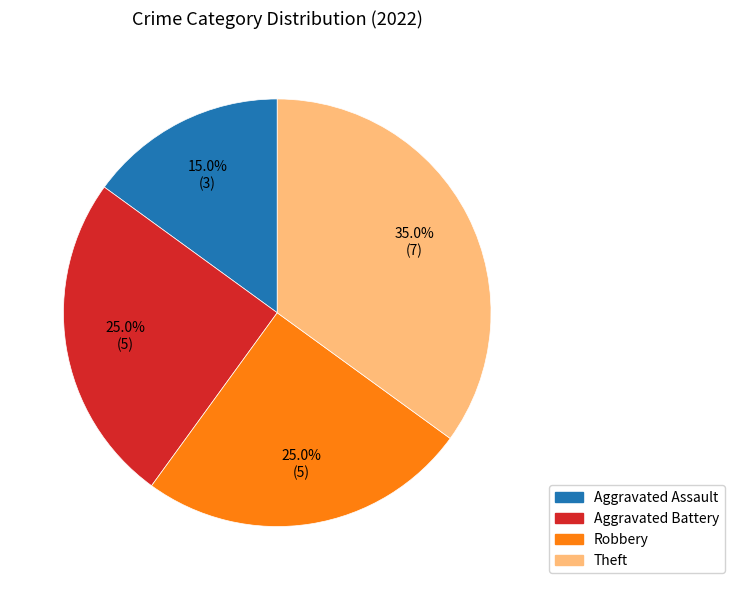

To the nearest percent, what is the difference between the largest and smallest slice percentages?

20%